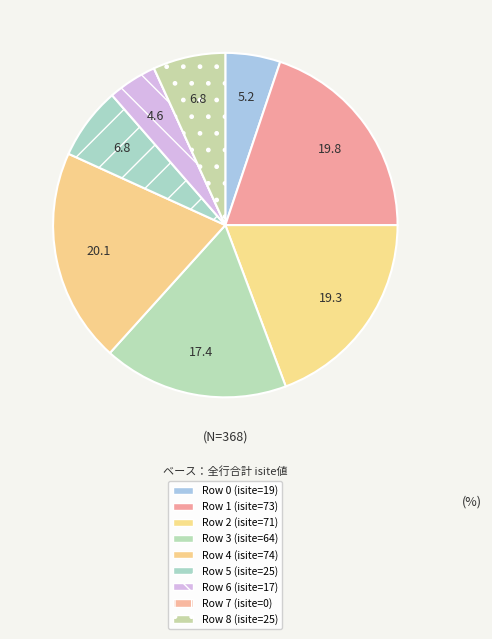

Is there a majority slice in this chart?

No